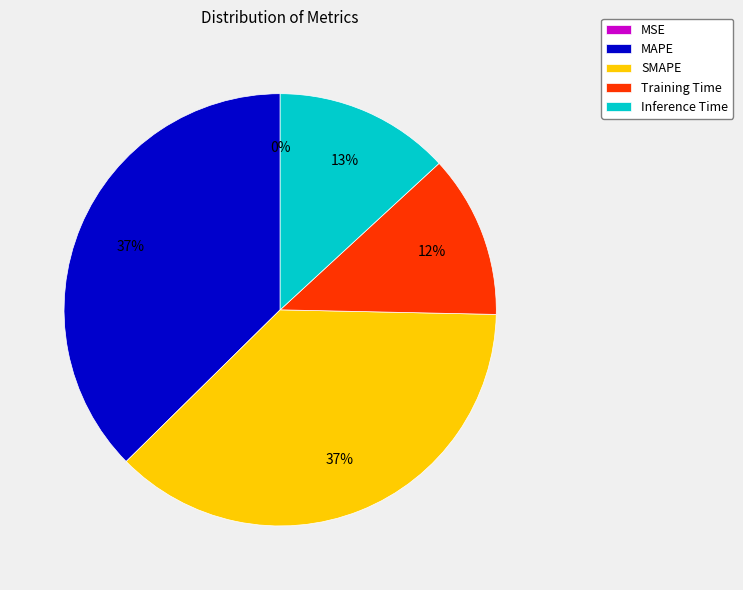

The MAPE slice represents 37% of the pie. True or false?

True